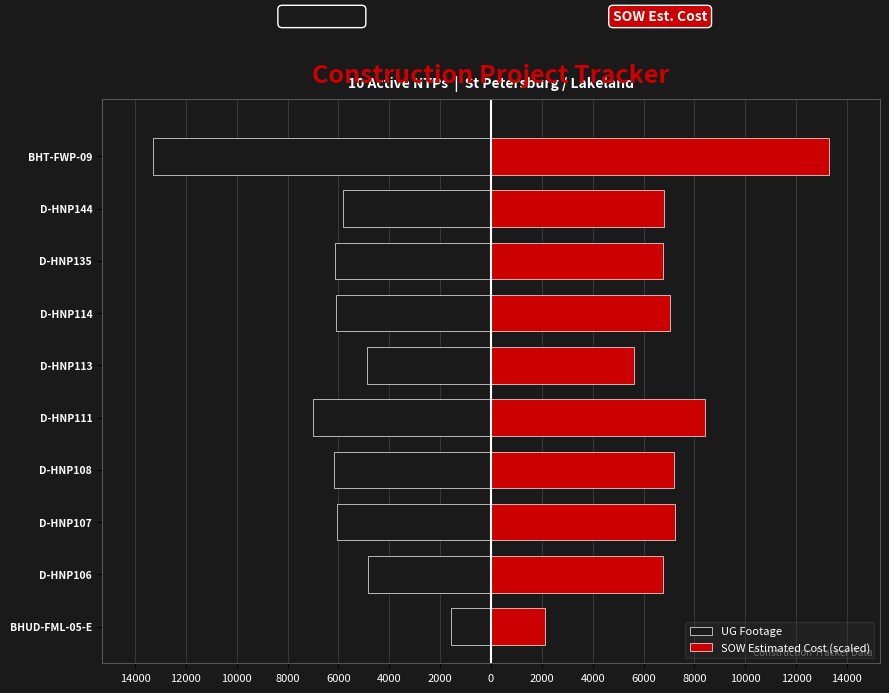

How many data points in UG Footage are less than -6041?

5